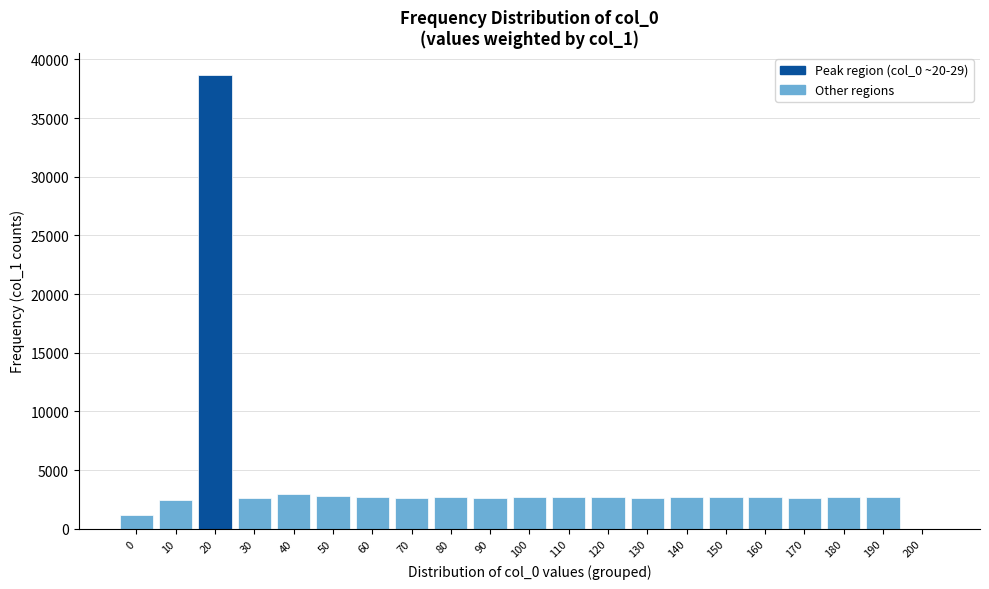

The value at 120 is 2690. True or false?

True